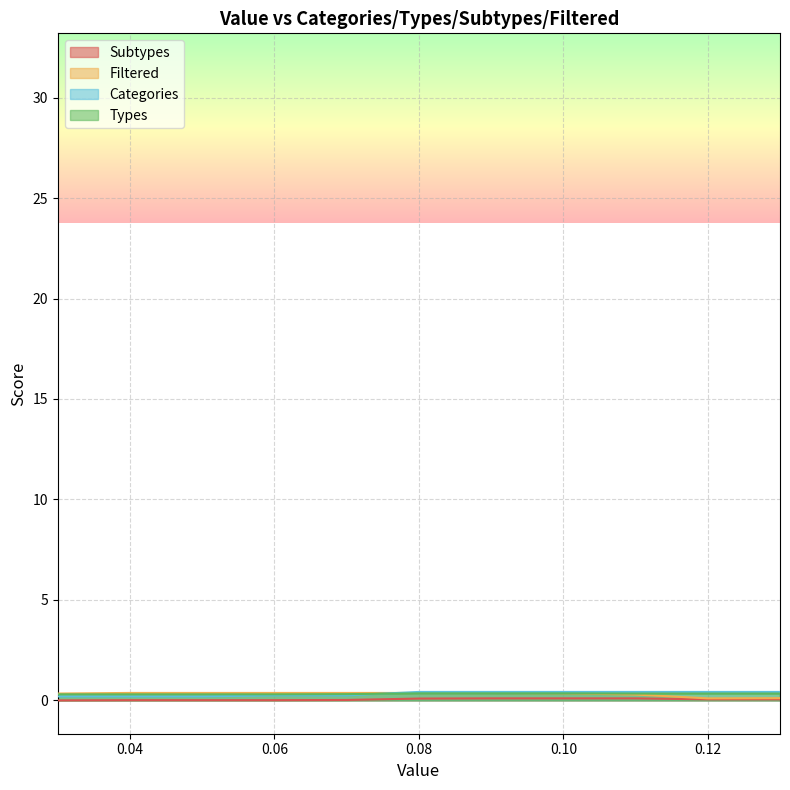

List the labels in order of Filtered value, smallest first.

0.12, 0.13, 0.11, 0.03, 0.1, 0.04, 0.05, 0.06, 0.07, 0.08, 0.09